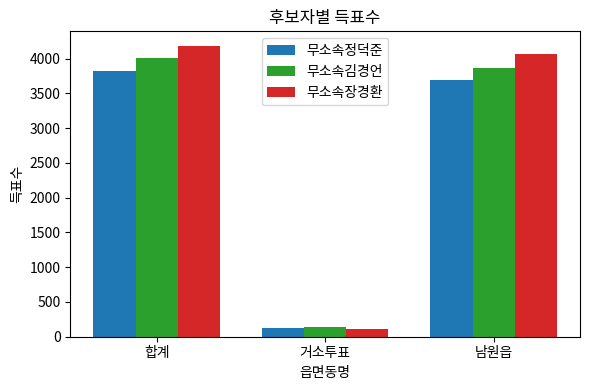

How many data points does each series have?

3